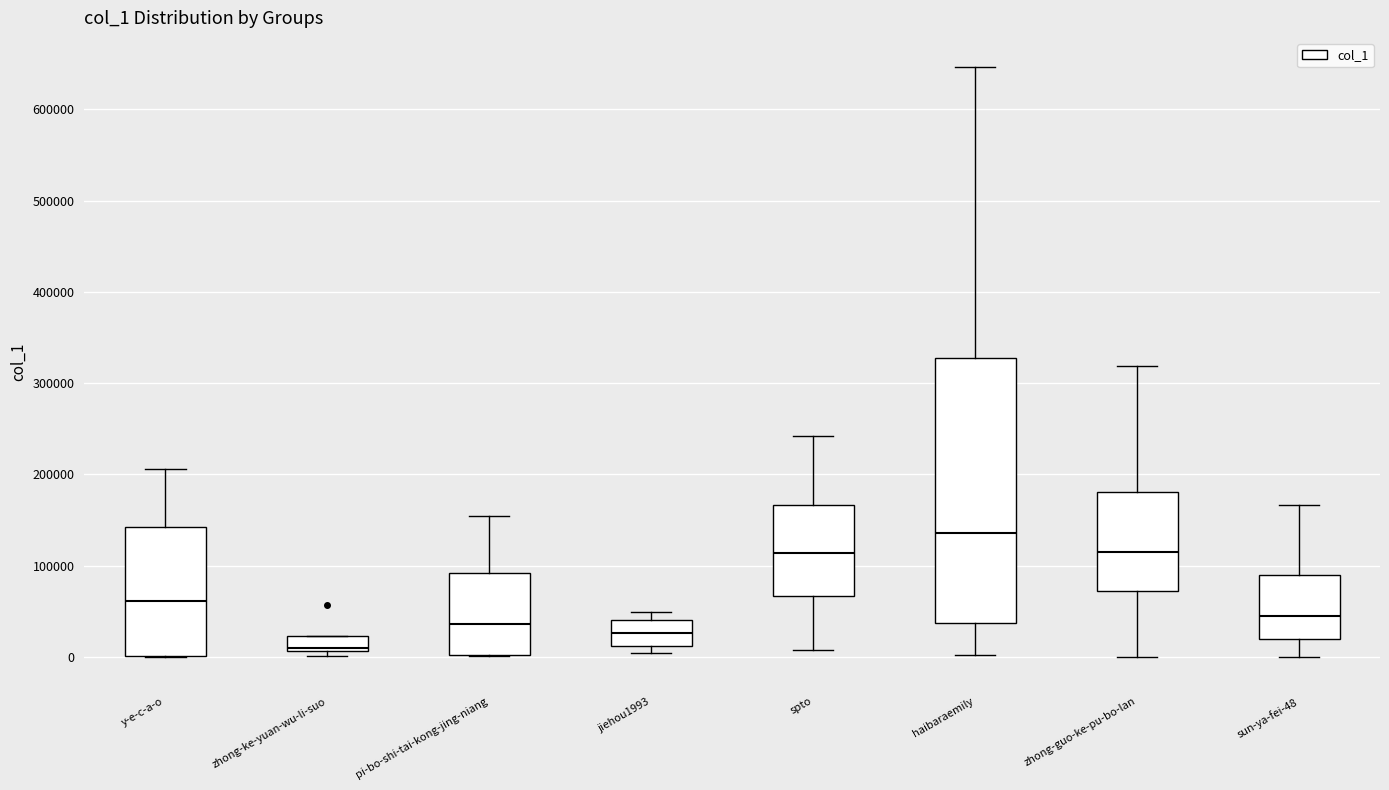

Reading left to right, read every box against the y-axis: the position of its median line, the range the box covers, and the ends of its whiskers. The values are not printed on the chart, so give them approximately, as read against the axis.

y-e-c-a-o: median 60000, box 0 to 140000, whiskers 0 to 210000
zhong-ke-yuan-wu-li-suo: median 10000 (just above the box's lower edge), box 10000 to 20000, whiskers 0 to 20000
pi-bo-shi-tai-kong-jing-niang: median 40000, box 0 to 90000, whiskers 0 to 150000
jiehou1993: median 30000, box 10000 to 40000, whiskers 0 to 50000
spto: median 110000, box 70000 to 170000, whiskers 10000 to 240000
haibaraemily: median 140000, box 40000 to 330000, whiskers 0 to 650000
zhong-guo-ke-pu-bo-lan: median 120000, box 70000 to 180000, whiskers 0 to 320000
sun-ya-fei-48: median 40000, box 20000 to 90000, whiskers 0 to 170000